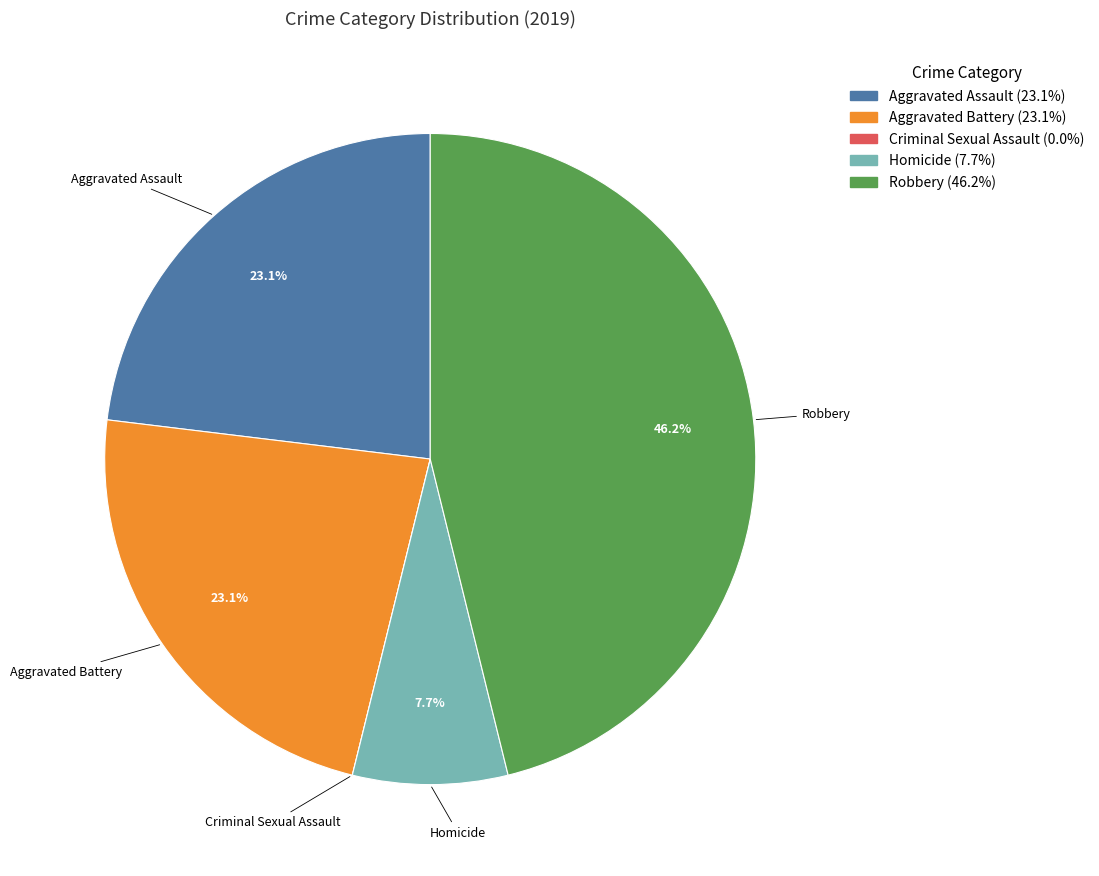

Is it true that Robbery is 40% of the pie?

False